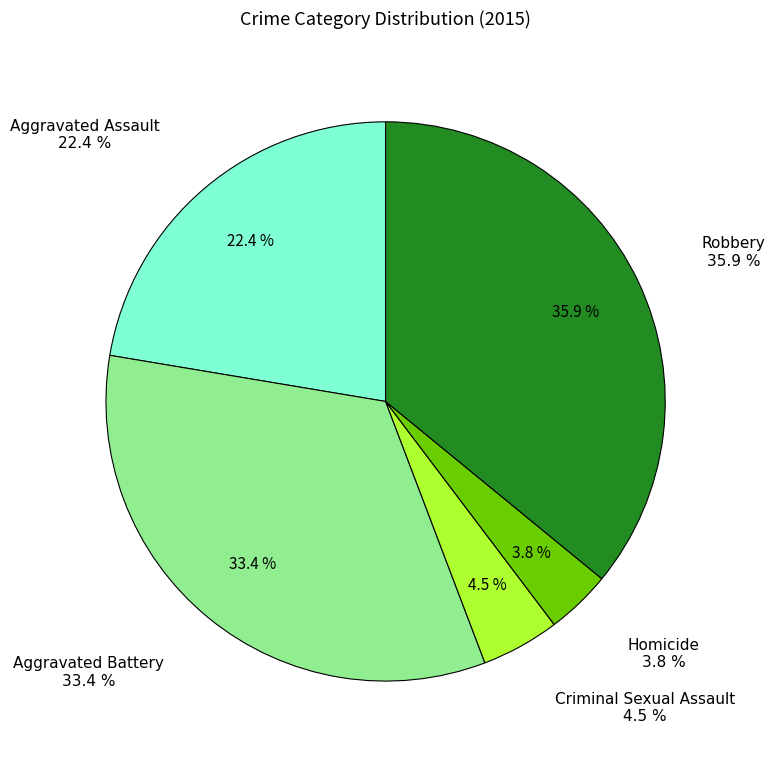

To the nearest percent, what percentage of the pie is Criminal Sexual Assault?

5%